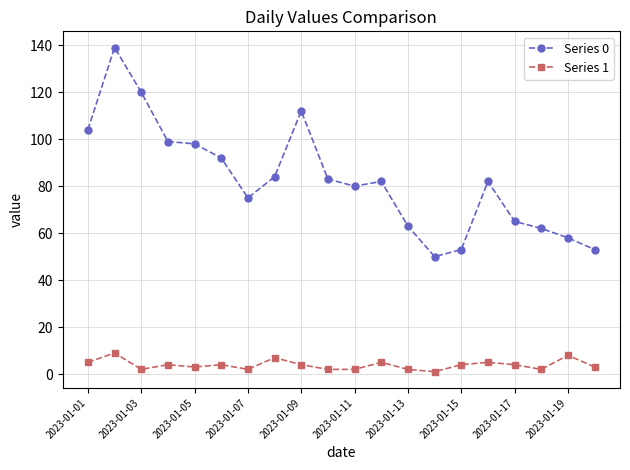

Rank the series by their maximum value, from lowest to highest.

Series 1, Series 0